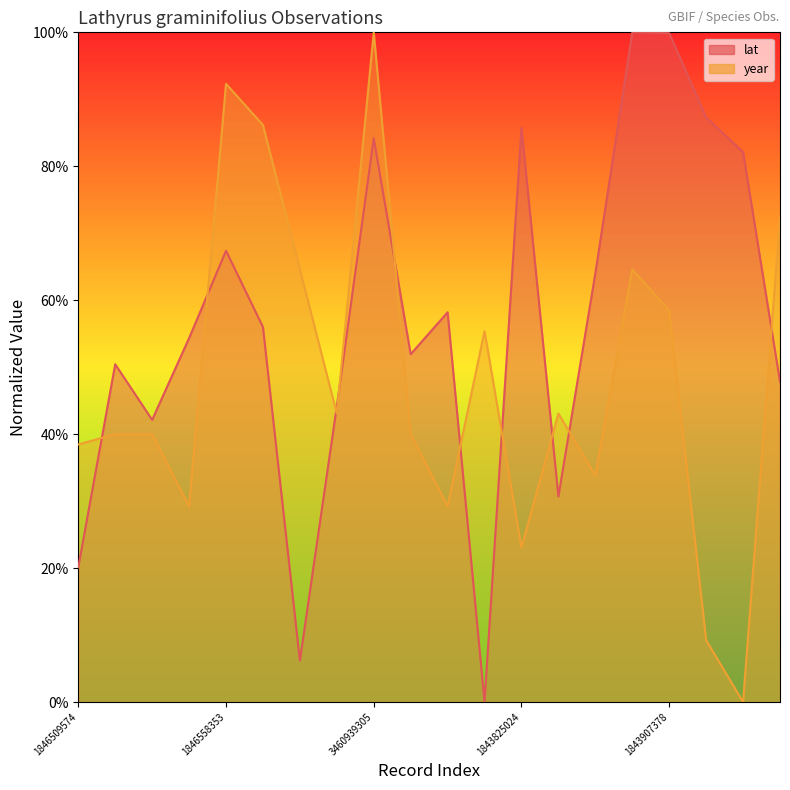

What is the average value of the year_line series?

0.5